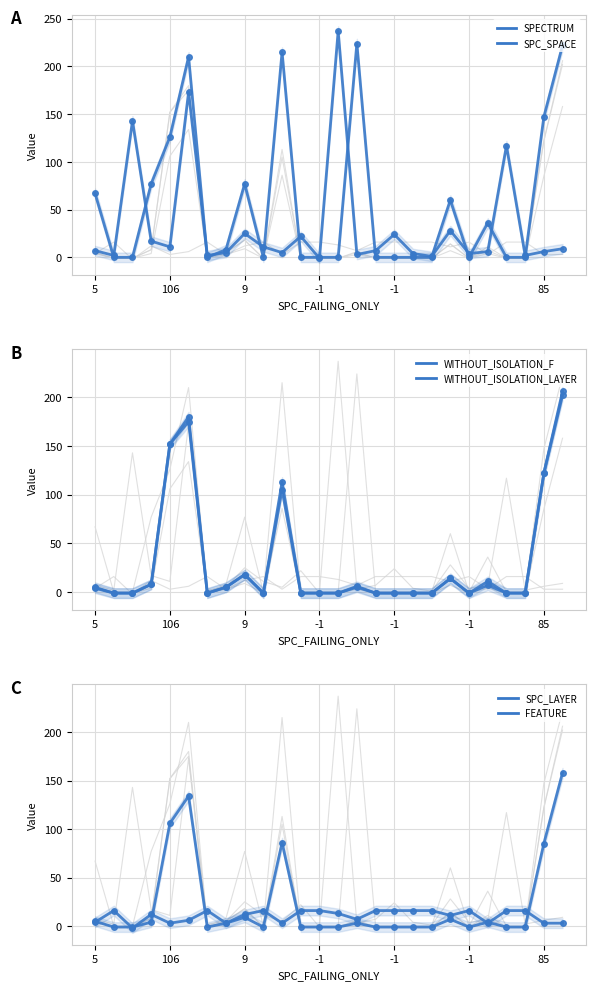

How many negative values does the WITHOUT_ISOLATION_F series have?

14